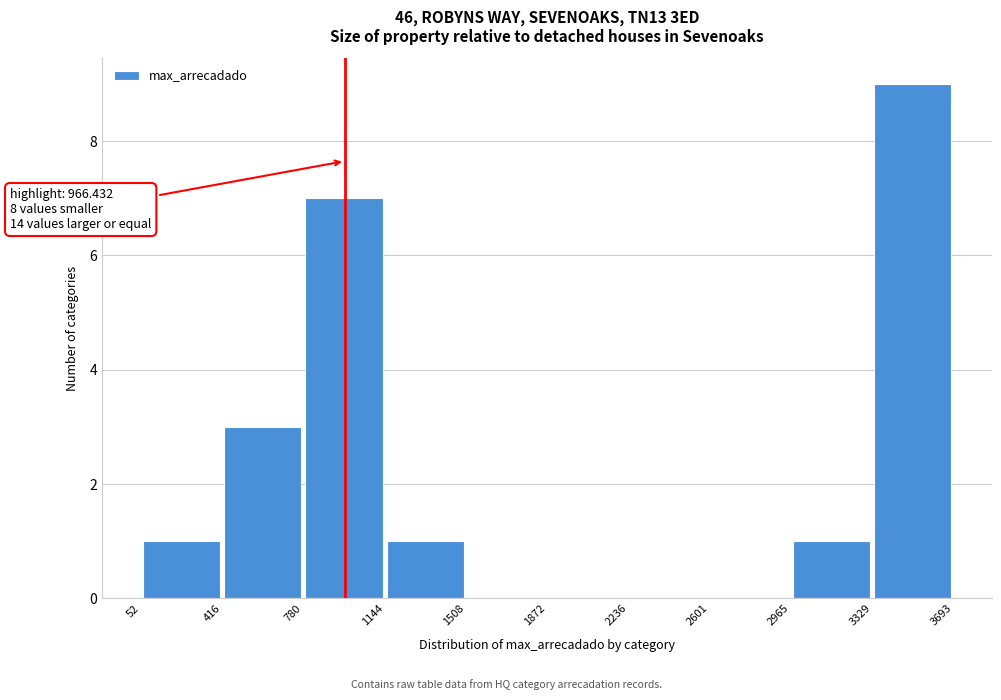

Which range on the x-axis has the tallest bar?

3329 to 3693